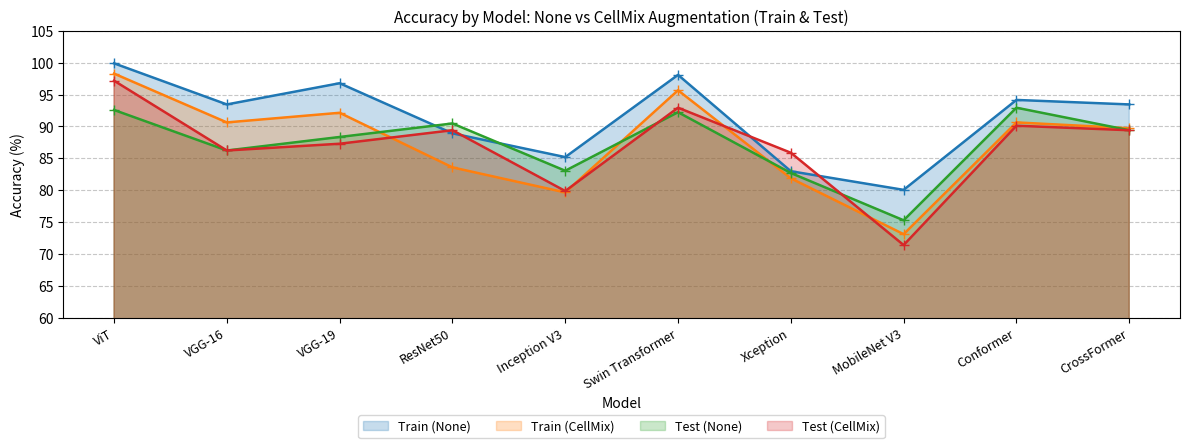

What is the label of the 4th point from the right?

Xception